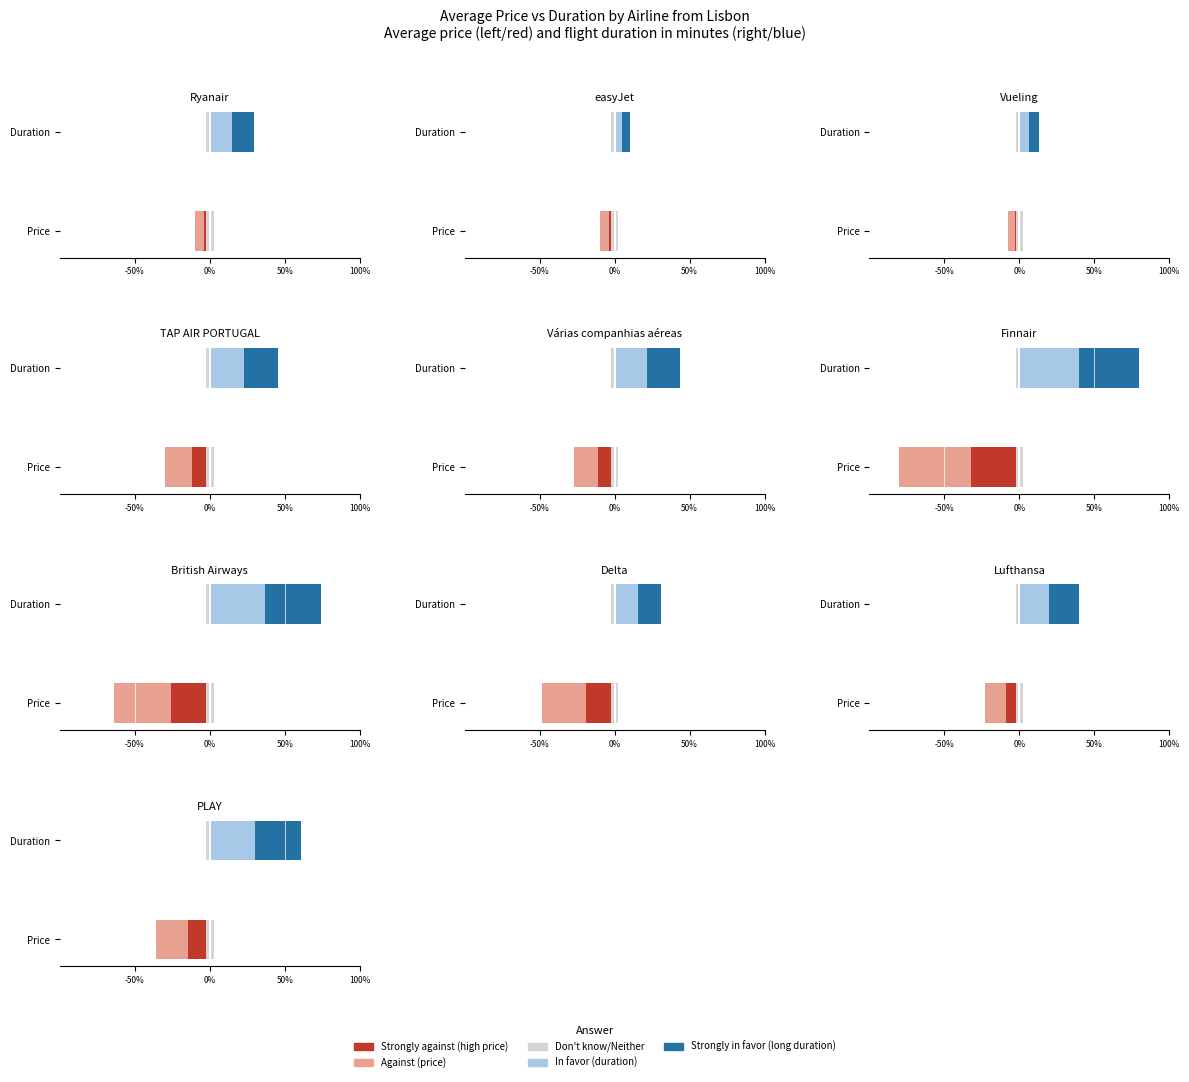

What is the sum of the Strongly in favor values at Duration and Price?

30.4